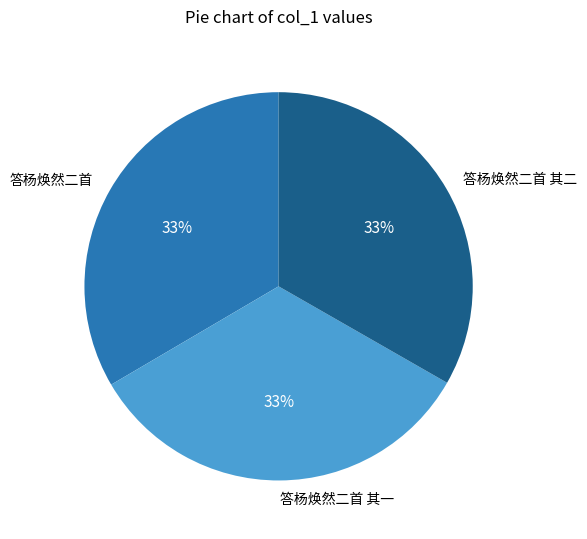

How many slices are in this pie chart?

3